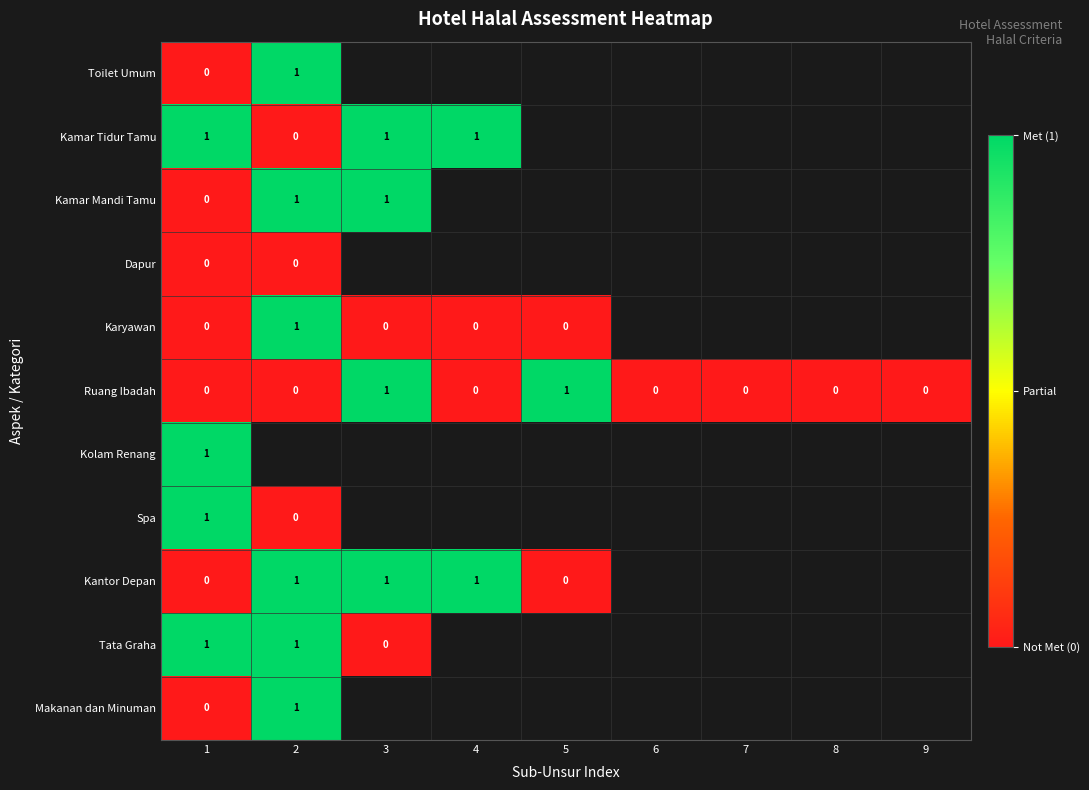

True or false: Kantor Depan has a value of 1 at 4.

True